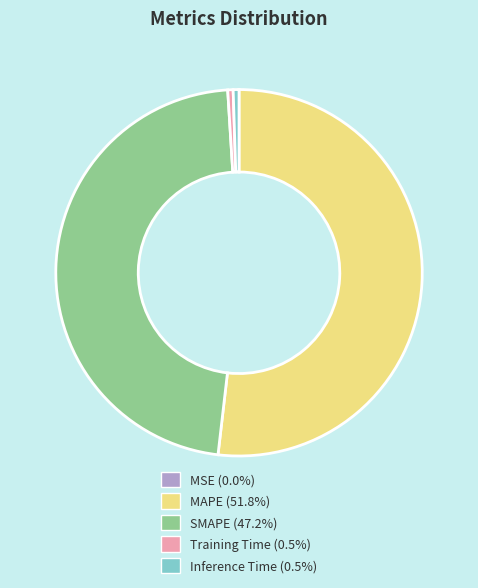

Do SMAPE and Inference Time together represent more than half of the pie?

No